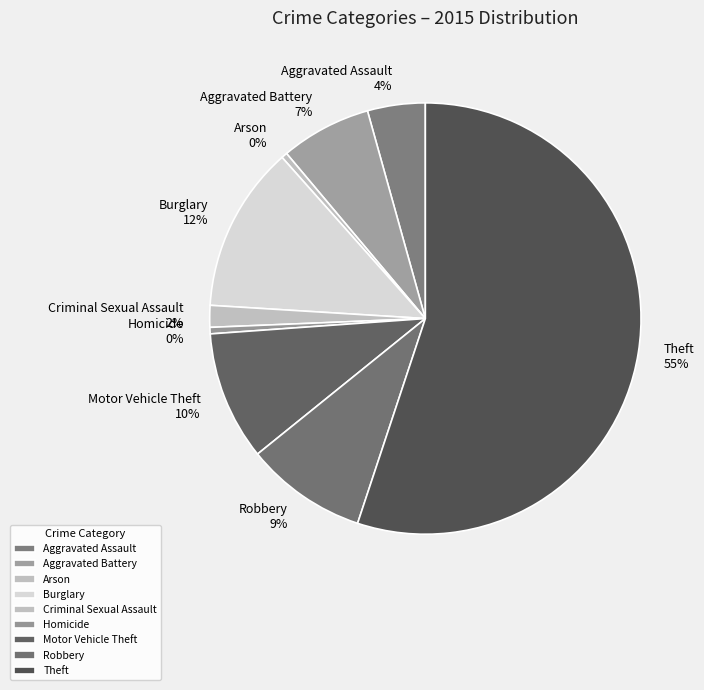

How many slices are in this pie chart?

9